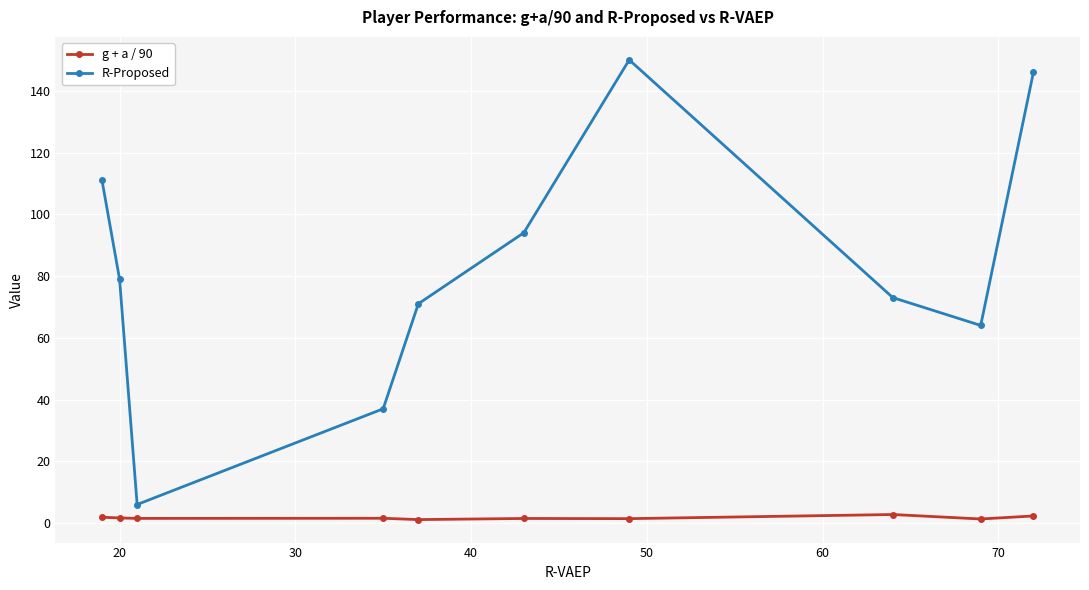

What is the difference between the second highest and minimum values in the g + a / 90 series?

1.2